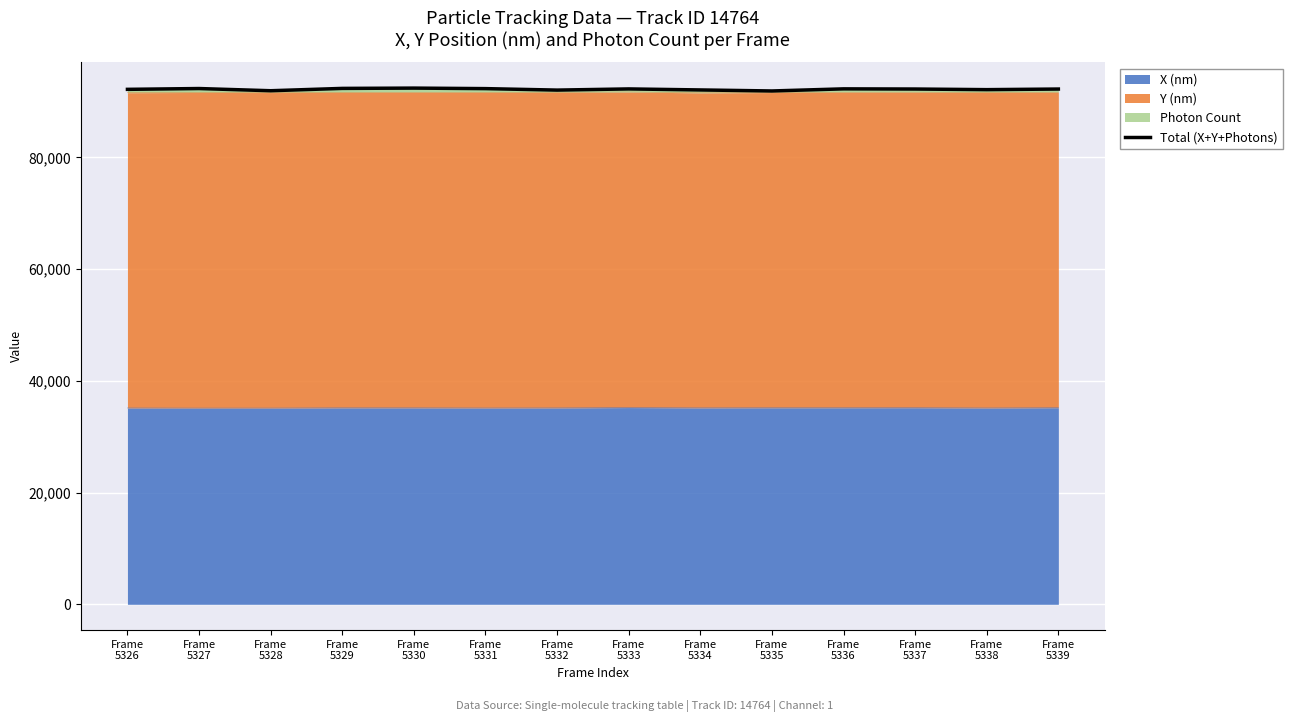

Reading left to right, extract all data points from this chart.

Frame
5326=92202.8	Frame
5327=92347.0	Frame
5328=91955.0	Frame
5329=92371.7	Frame
5330=92425.2	Frame
5331=92333.0	Frame
5332=92068.9	Frame
5333=92278.5	Frame
5334=92096.1	Frame
5335=91913.2	Frame
5336=92289.1	Frame
5337=92259.8	Frame
5338=92148.4	Frame
5339=92257.6